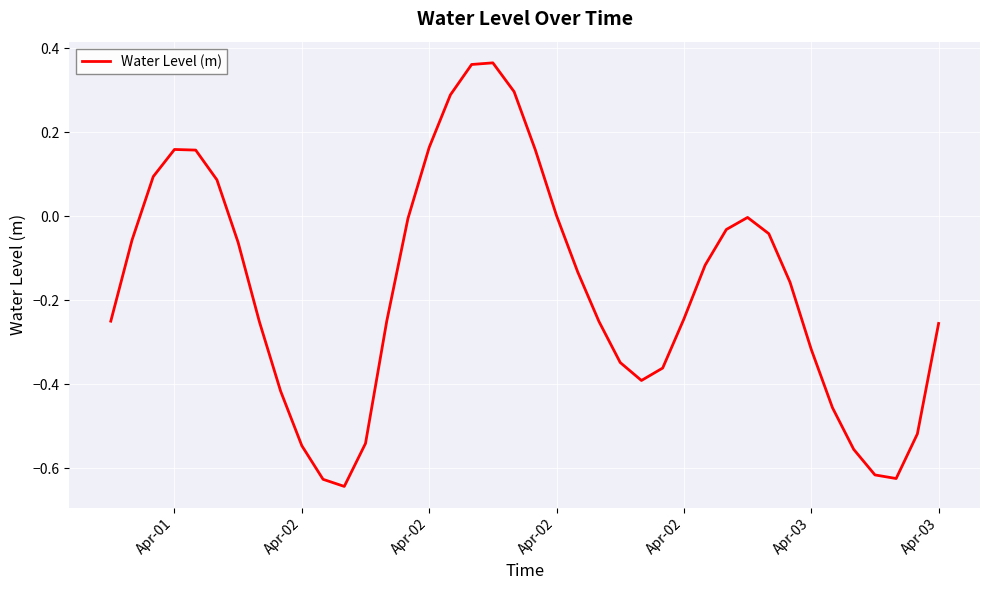

What is the difference between the maximum and minimum values?

1.0